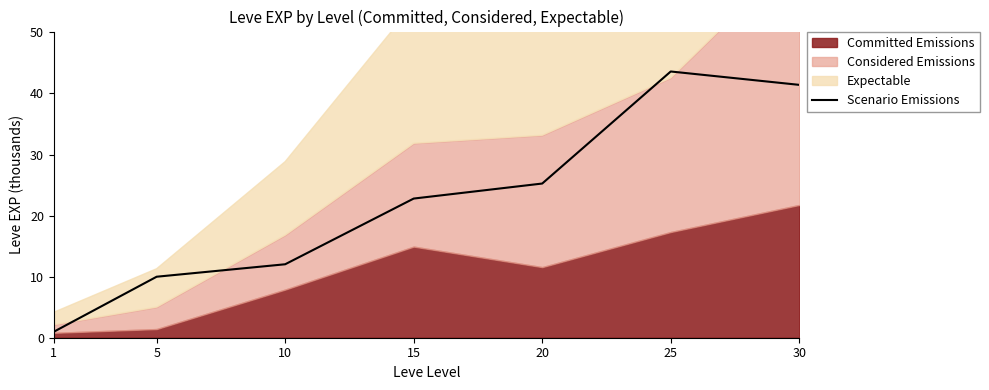

Reading left to right, what are all the values shown in this chart?

1=1.0	5=10.0	10=12.0	15=22.8	20=25.2	25=43.6	30=41.4